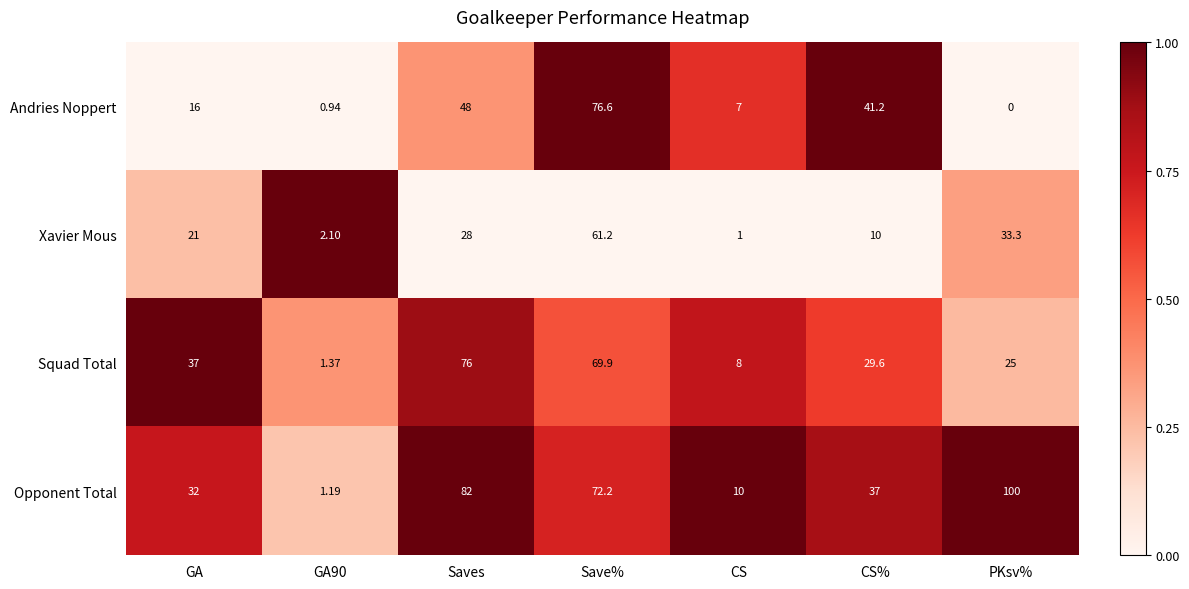

What is the difference between the highest and lowest values at Save%?

15.4